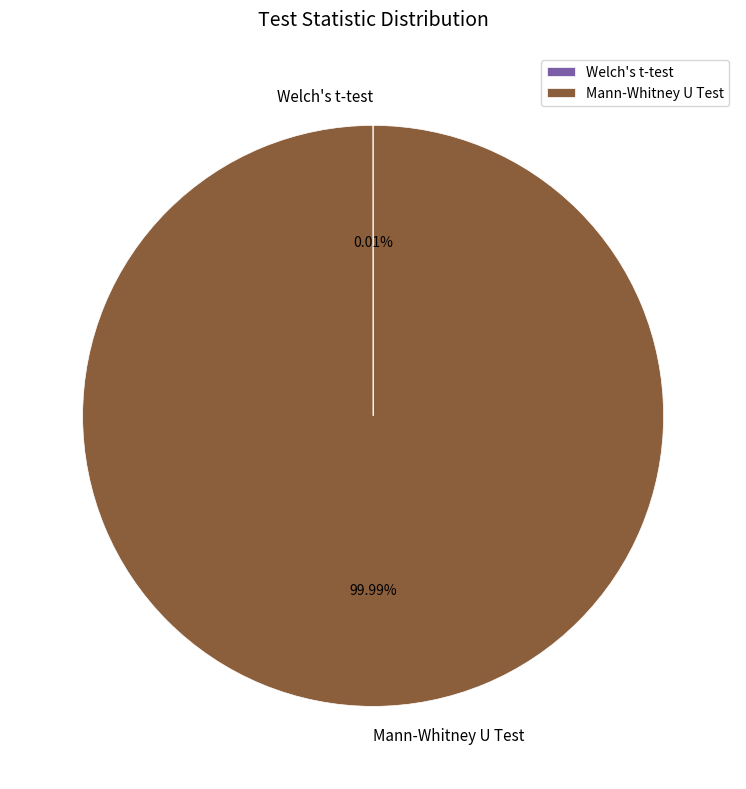

Does any single category account for the majority?

Yes